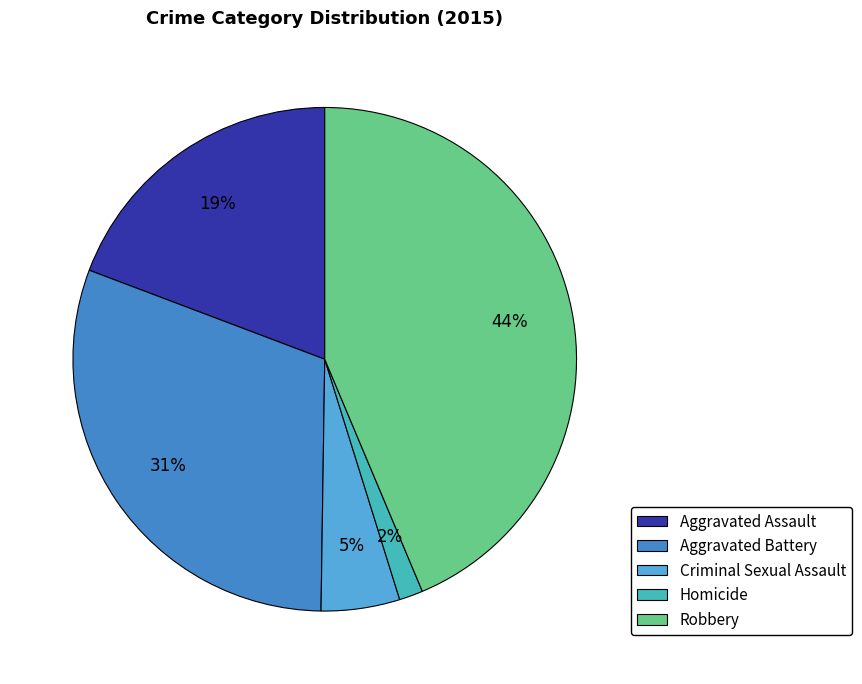

Approximately how many times larger is the value at Aggravated Battery compared to Robbery?

0.7